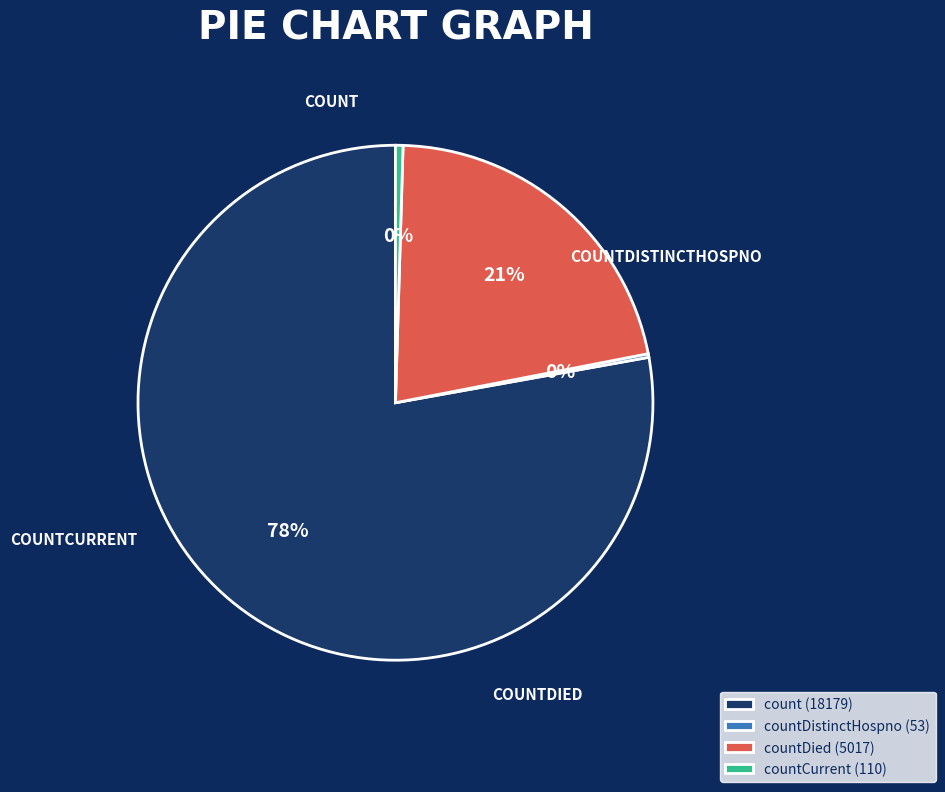

Is it true that countDied (5017) is 36% of the pie?

False